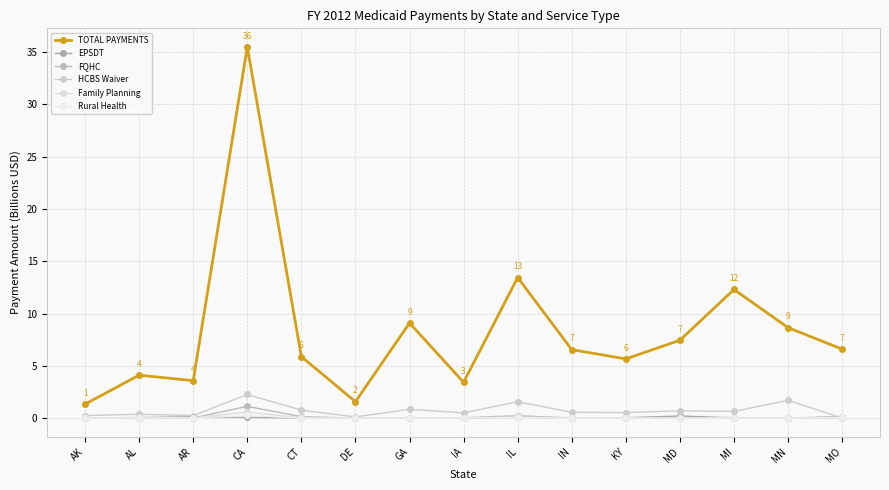

Which series has the largest total across all categories?

TOTAL PAYMENTS